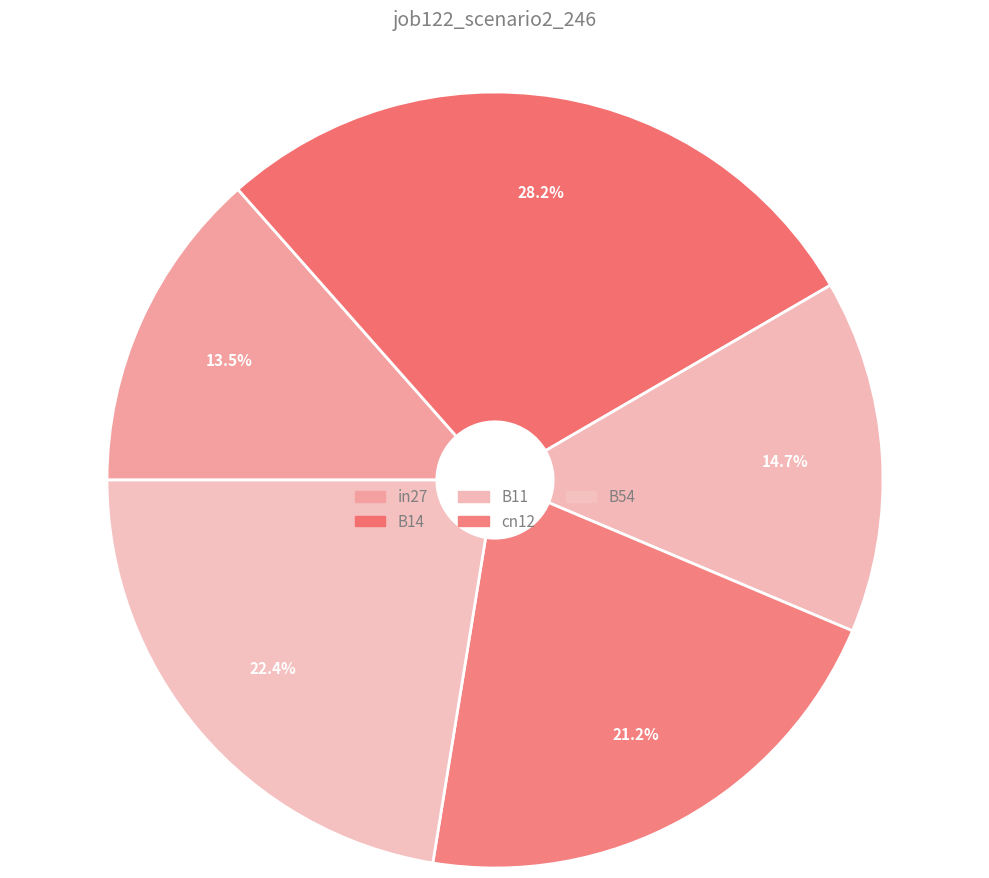

Count the number of slices in the pie.

5